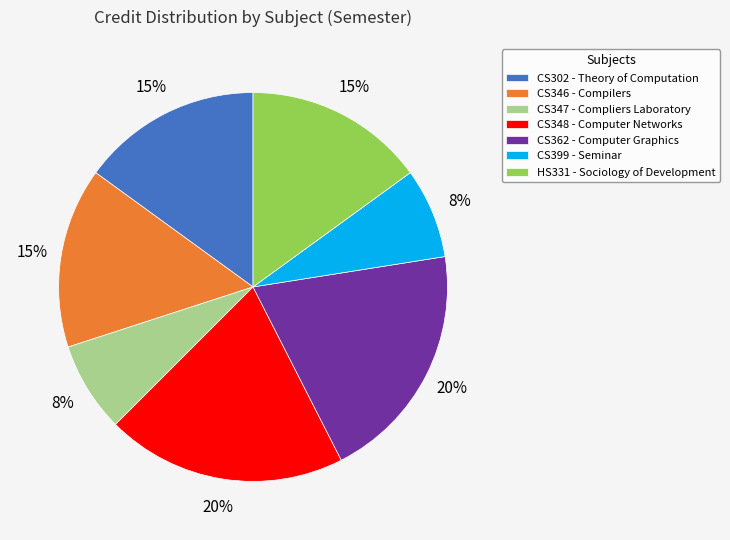

Count the number of slices in the pie.

7